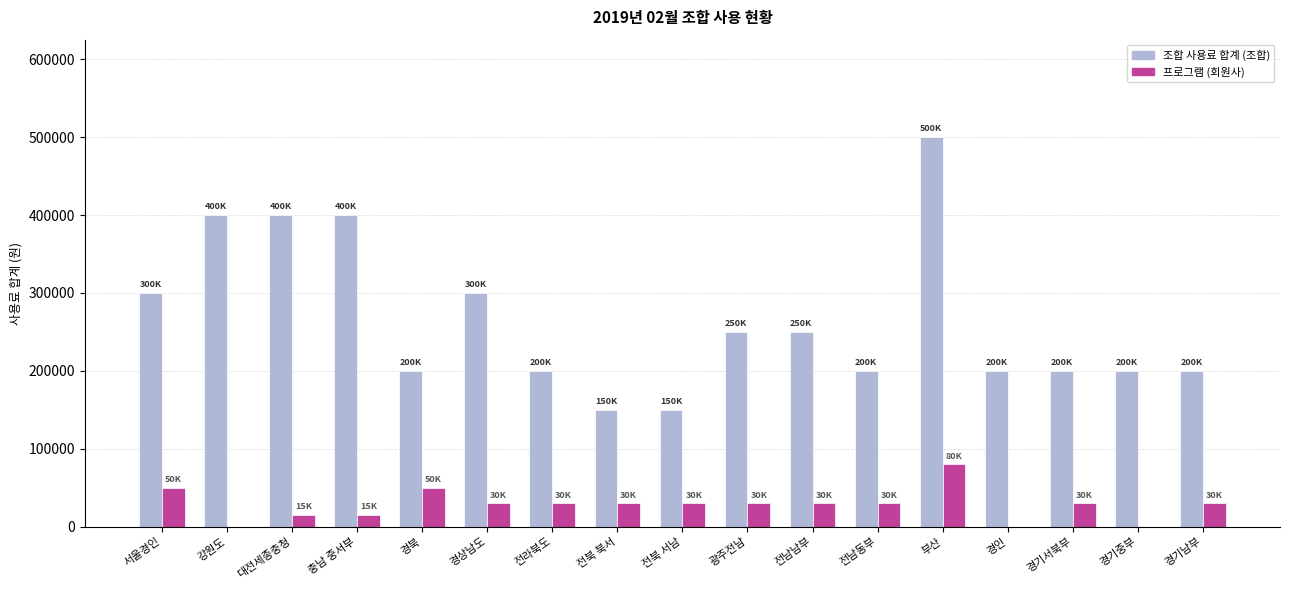

What is the average value of the 조합 사용료 합계 (조합) series?

264706